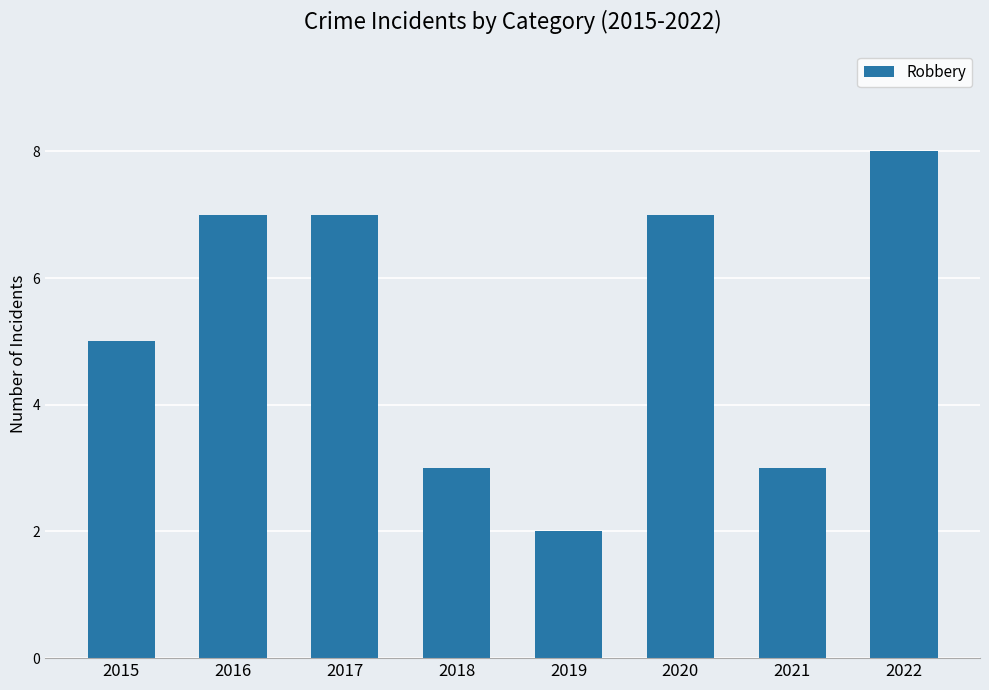

What is the value of the 8th bar from the left?

8